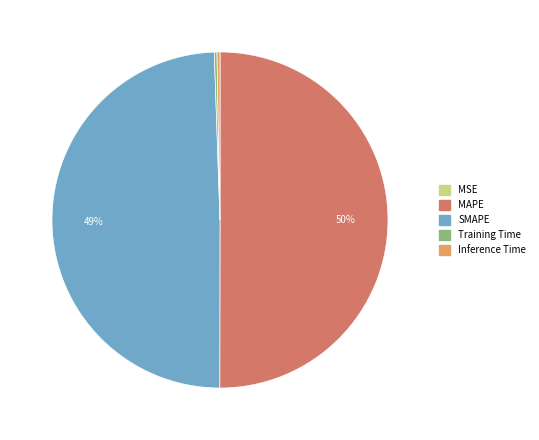

True or false: SMAPE accounts for 43% of the total.

False